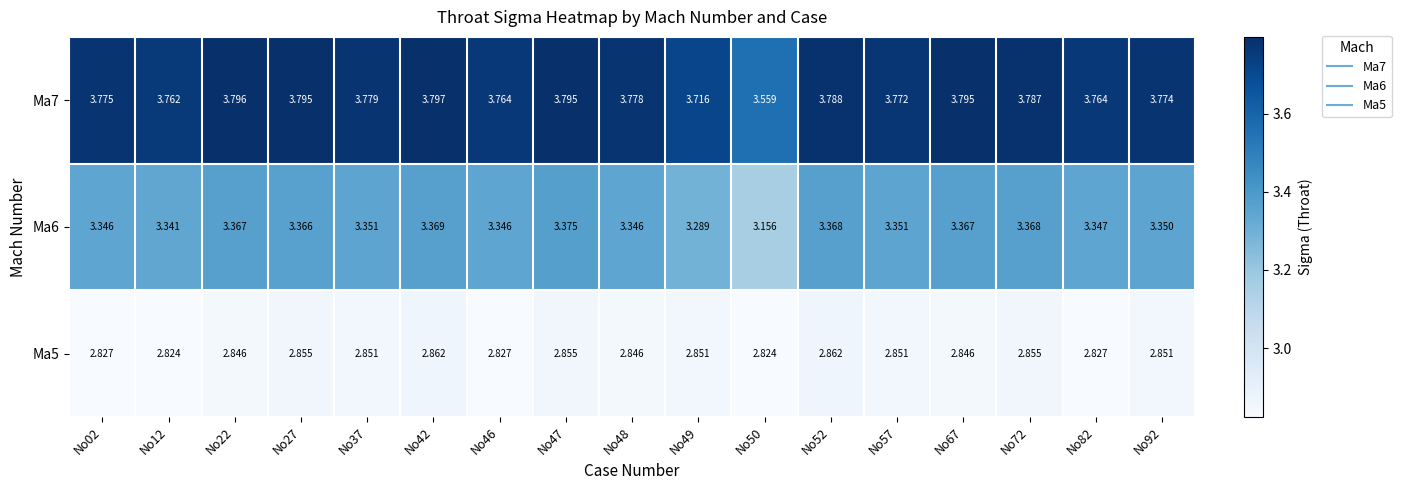

What is the difference between the highest and lowest values at No12?

0.9